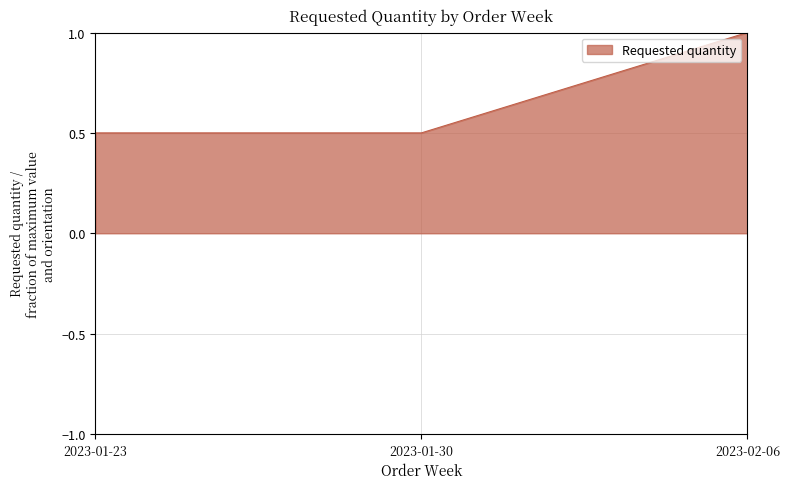

How many values are between 0 and 1?

3